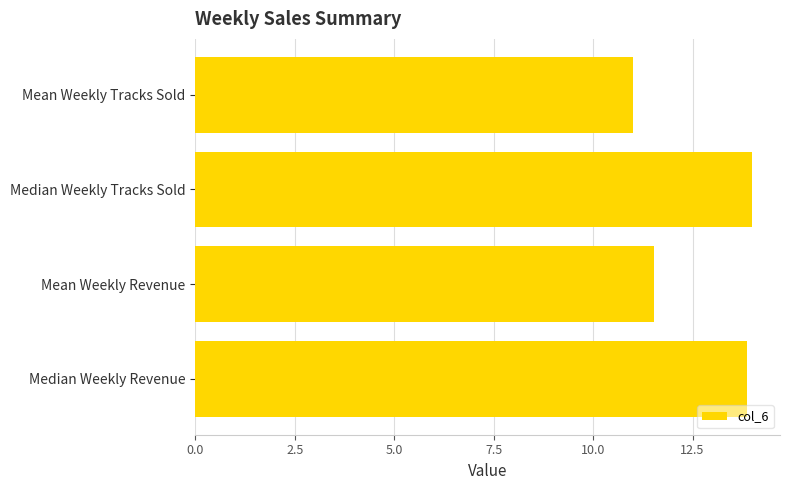

What is the change in value from Mean Weekly Revenue to Median Weekly Revenue?

+2.3